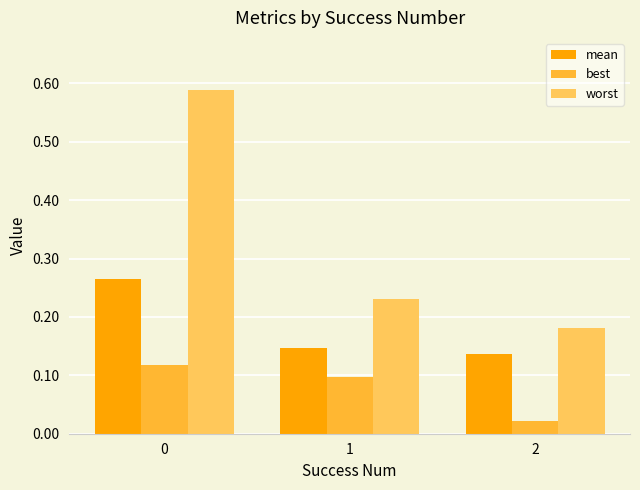

What is the total value across all series at 1?

0.5